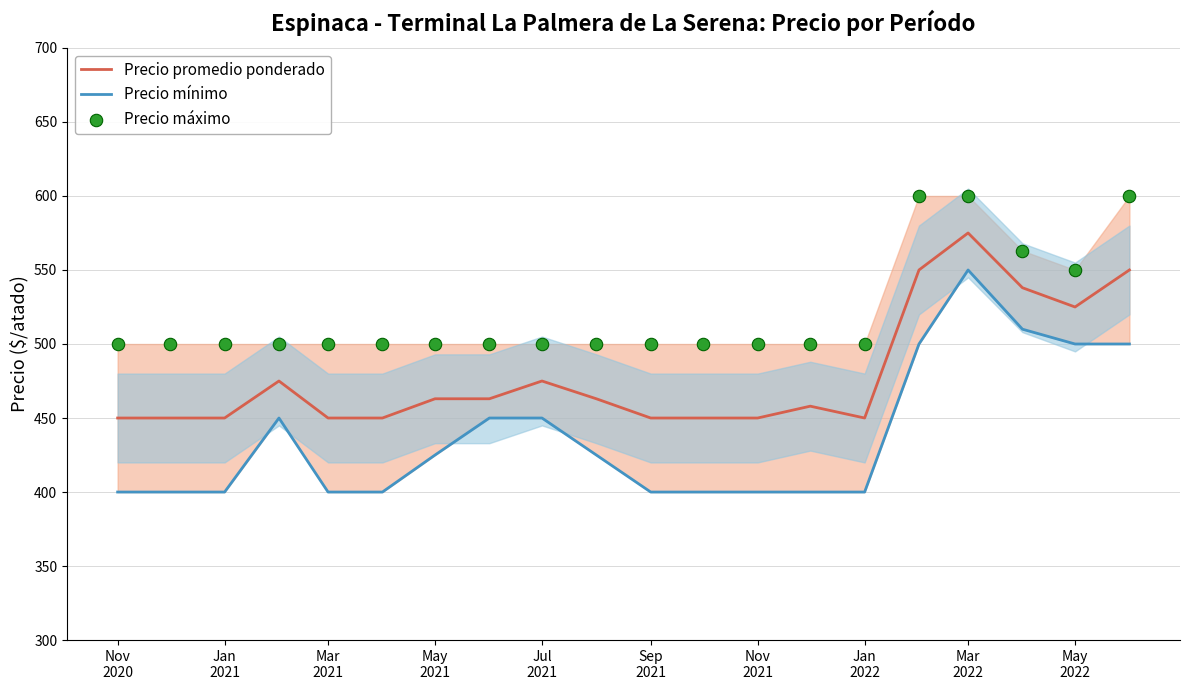

Which series contains the lowest Y value?

Precio mínimo